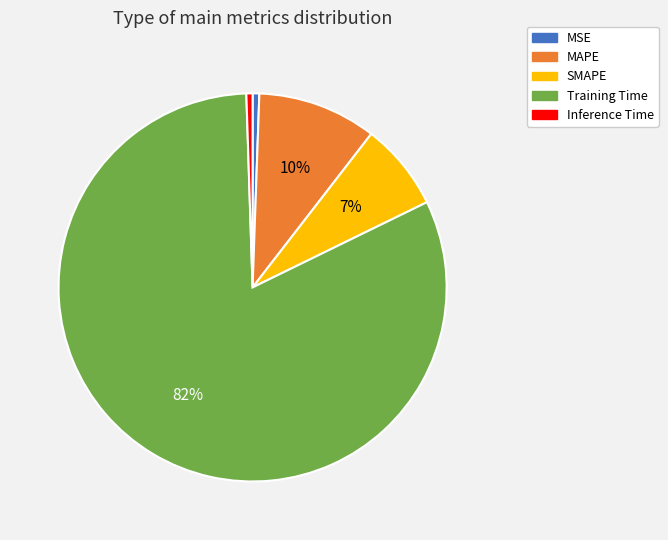

Which category has the biggest portion of the pie?

Training Time